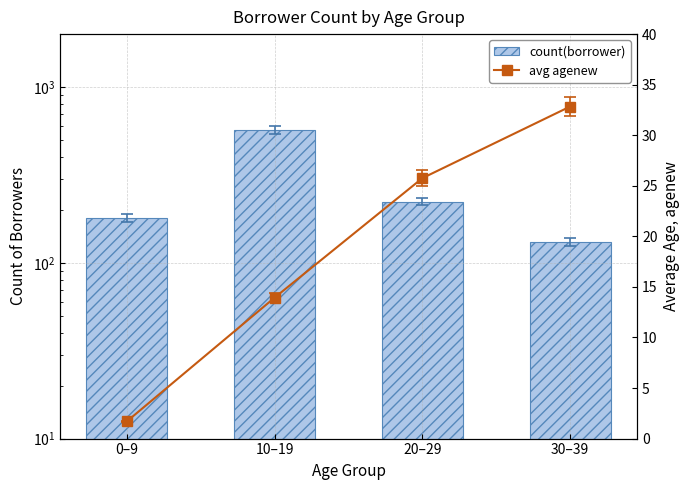

Which series has the widest spread of values?

count(borrower)